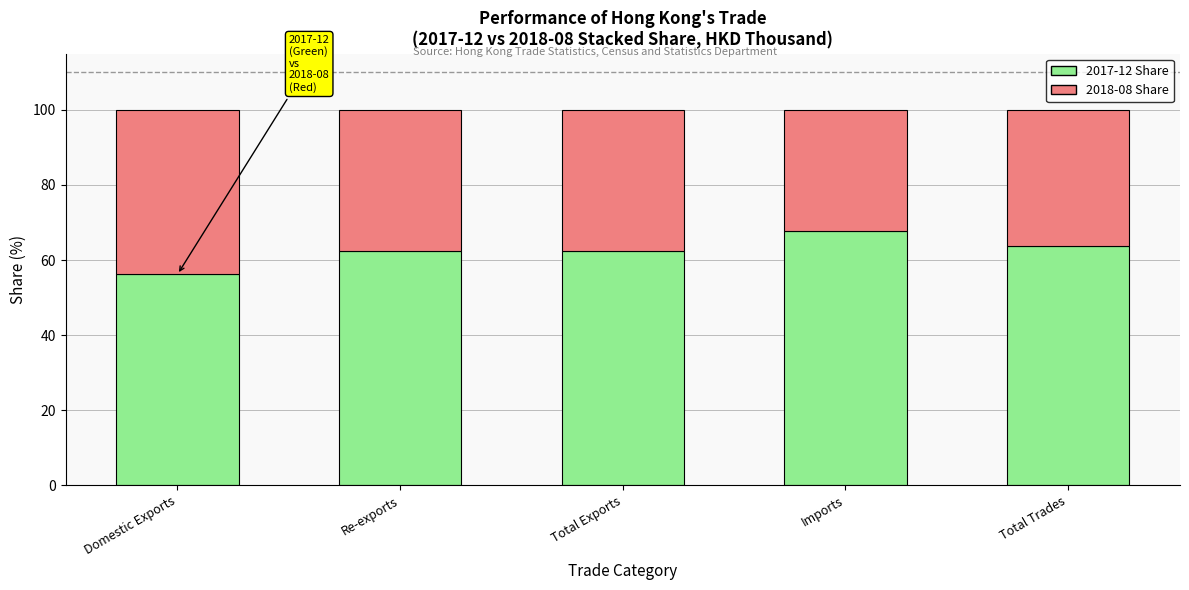

At which label does 2017-12 Share reach its peak?

Imports